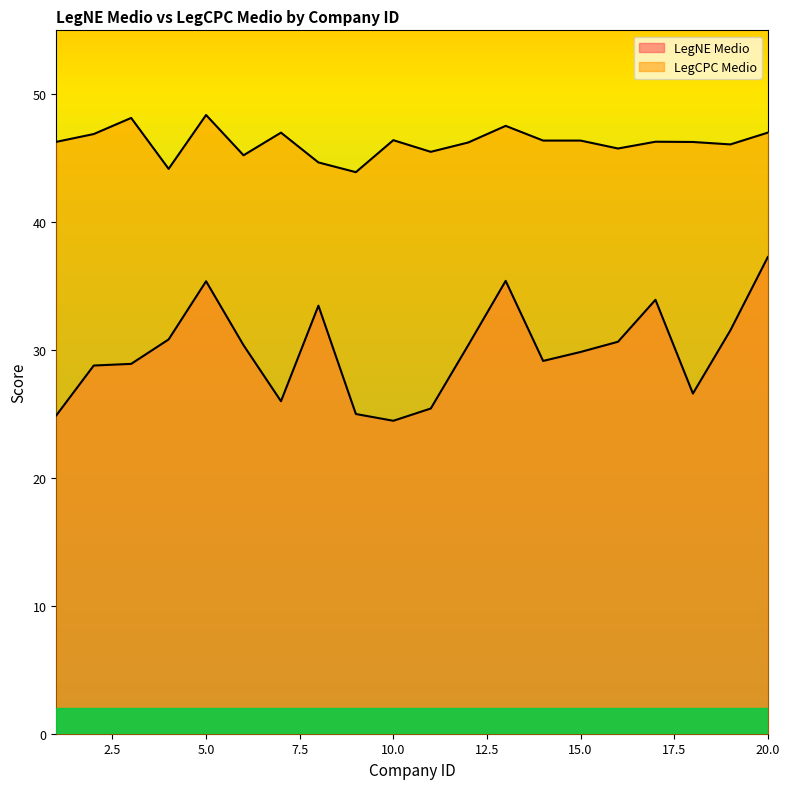

How many lines are shown in the chart?

2